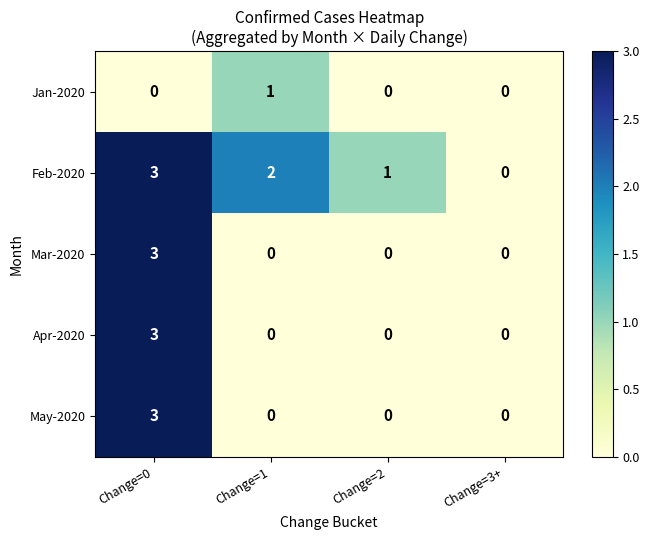

Which series has the largest total across all categories?

Feb-2020